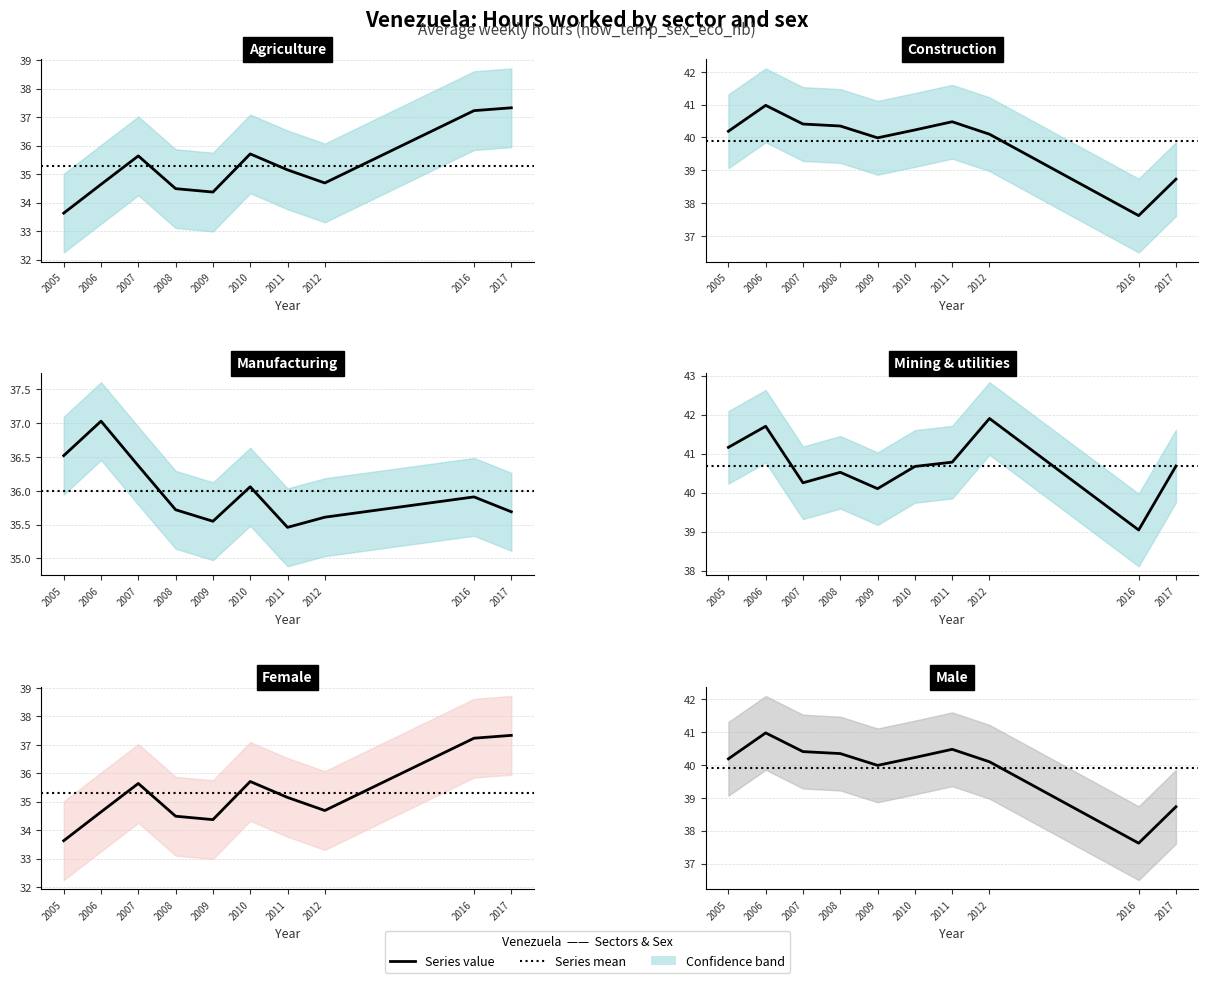

Reading left to right, what are all the values shown in this chart?

eco_aggregate_agr: 33.6	34.6	35.6	34.5	34.4	35.7	35.1	34.7	37.2	37.3
eco_aggregate_con: 40.2	41.0	40.4	40.4	40.0	40.2	40.5	40.1	37.6	38.7
eco_aggregate_man: 36.5	37.0	36.4	35.7	35.5	36.1	35.5	35.6	35.9	35.7
eco_aggregate_mel: 41.2	41.7	40.2	40.5	40.1	40.7	40.8	41.9	39.0	40.7
sex_f: 33.6	34.6	35.6	34.5	34.4	35.7	35.1	34.7	37.2	37.3
sex_m: 40.2	41.0	40.4	40.4	40.0	40.2	40.5	40.1	37.6	38.7